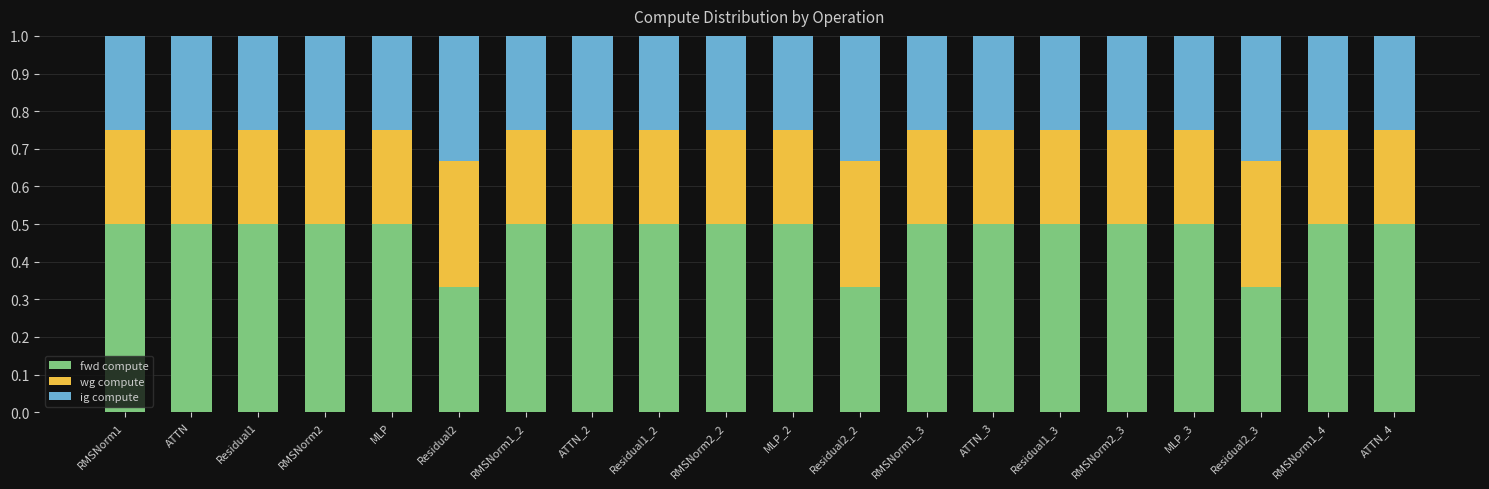

The fwd compute series shows 0.5 at MLP_3. True or false?

True